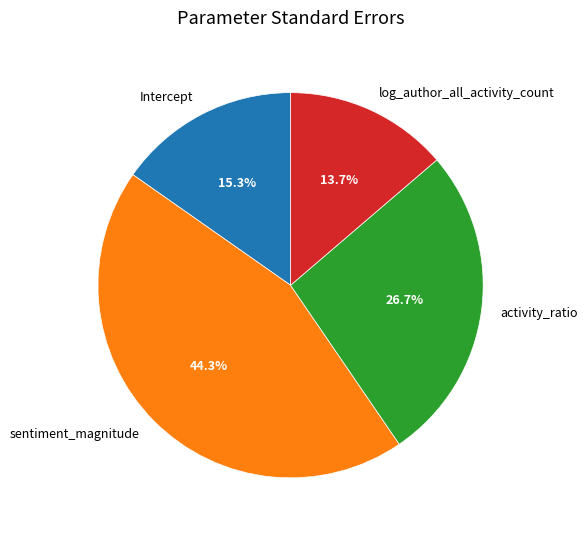

How many segments does this pie chart have?

4